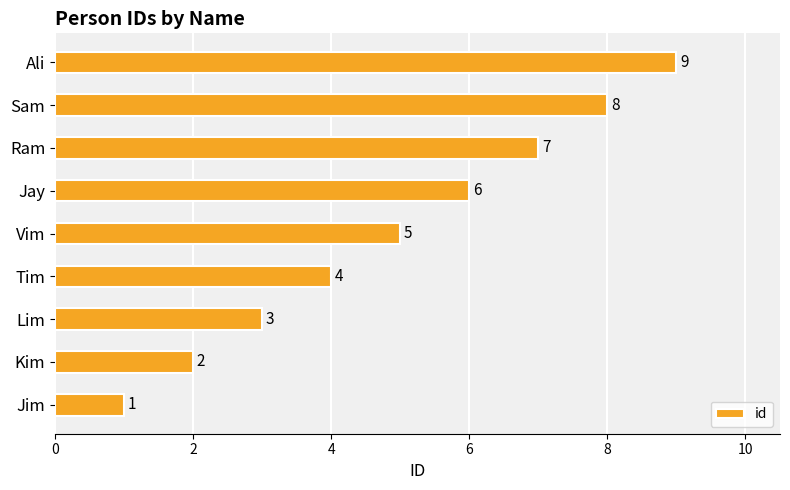

What is the difference between the maximum and minimum values?

8